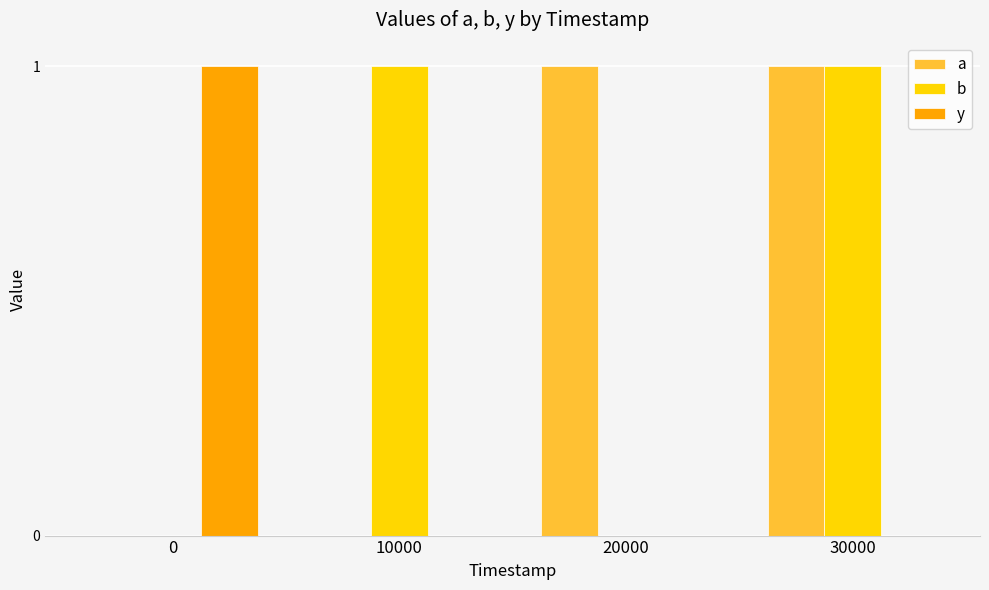

The value of a at 0 is 0. True or false?

True